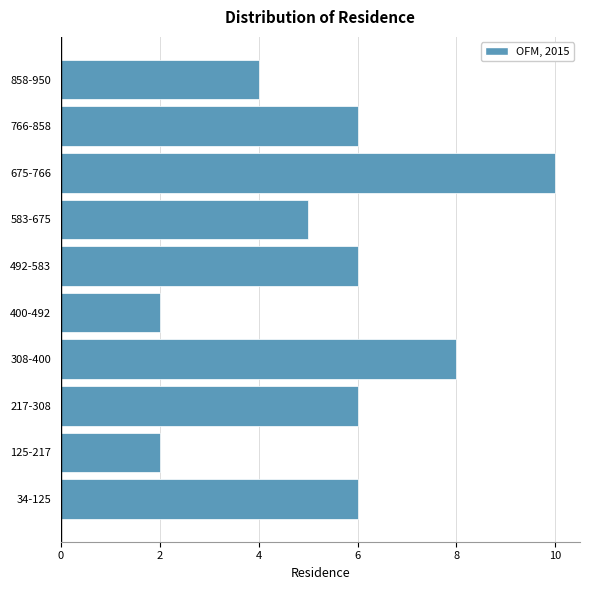

Reading bottom to top, list all the values displayed in this chart.

34-125=6	125-217=2	217-308=6	308-400=8	400-492=2	492-583=6	583-675=5	675-766=10	766-858=6	858-950=4